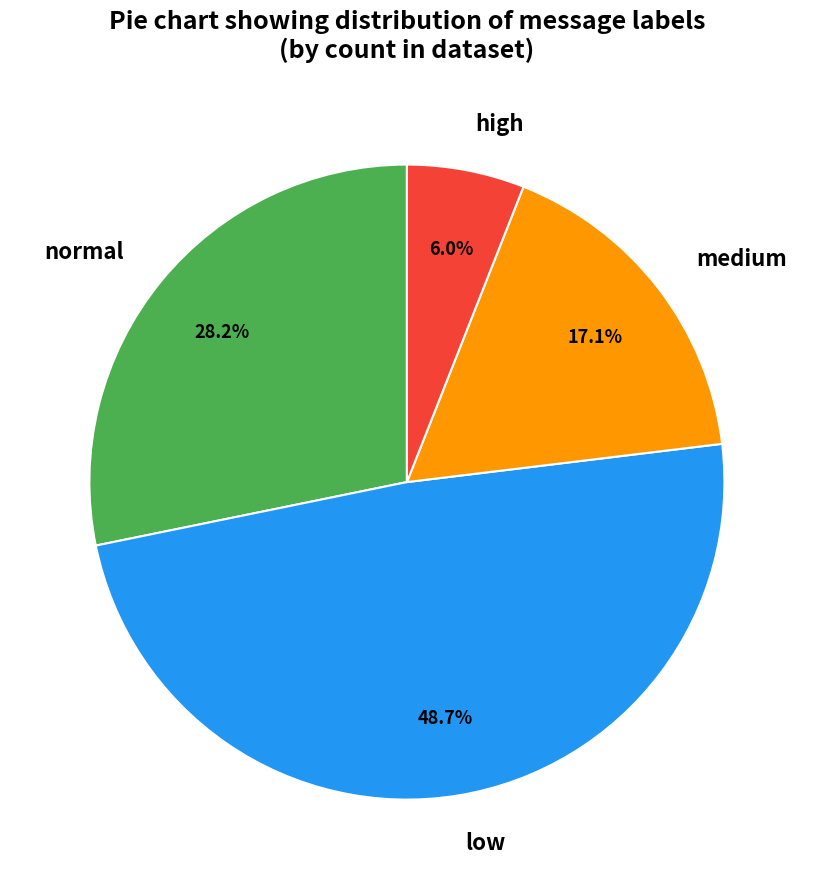

Which category has the smallest portion of the pie?

high